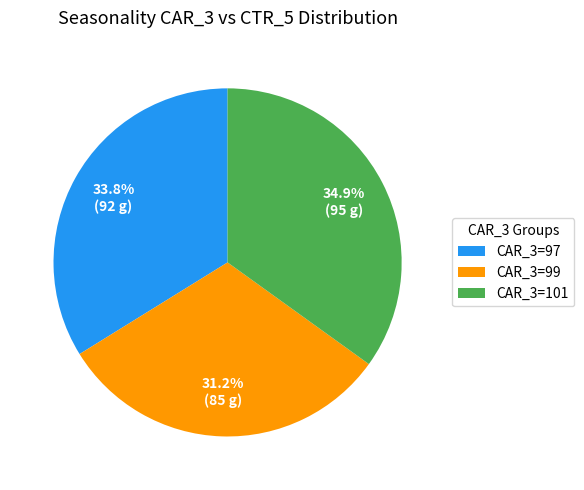

Rank the categories by value from lowest to highest.

CAR_3=99, CAR_3=97, CAR_3=101